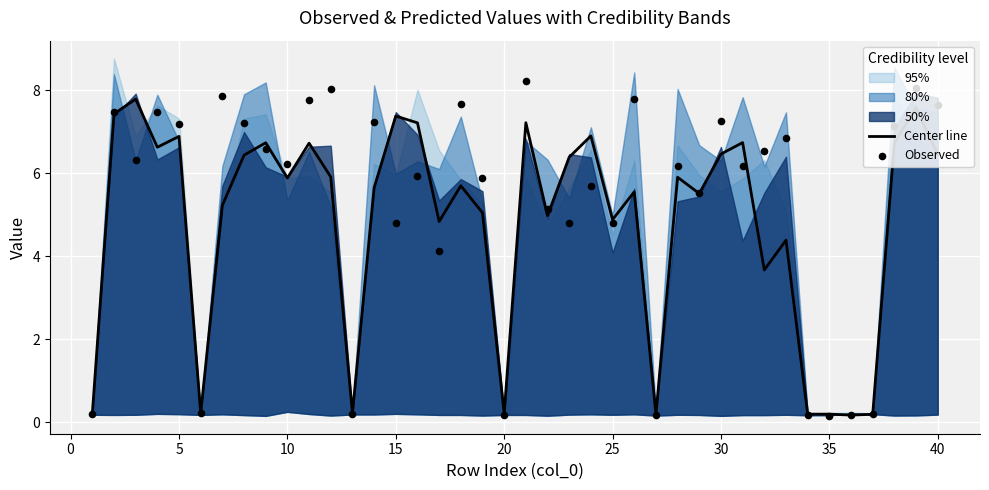

What is the total value across all series at 25?

13.1